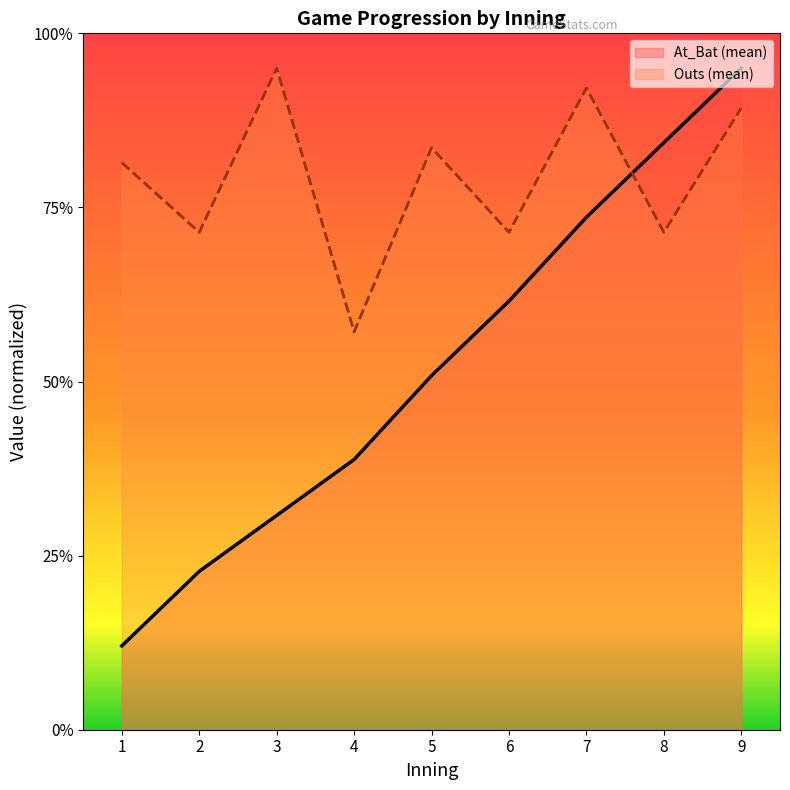

Where do At_Bat (mean) and Outs (mean) first cross each other?

7 and 8